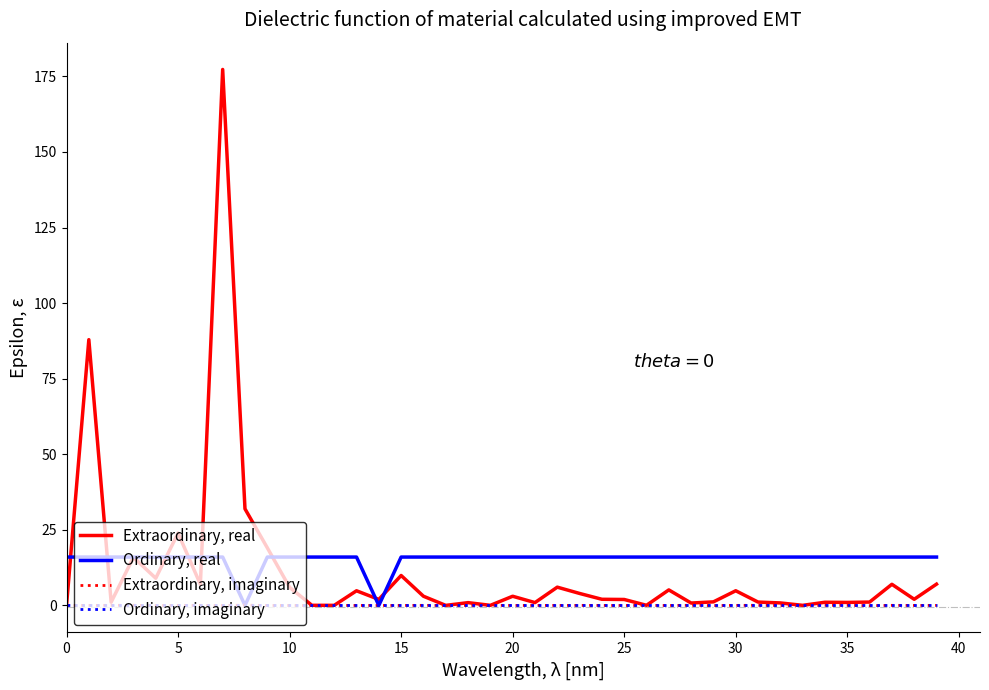

List the series in order of their peak value, highest first.

Extraordinary, real, Ordinary, real, Extraordinary, imaginary, Ordinary, imaginary